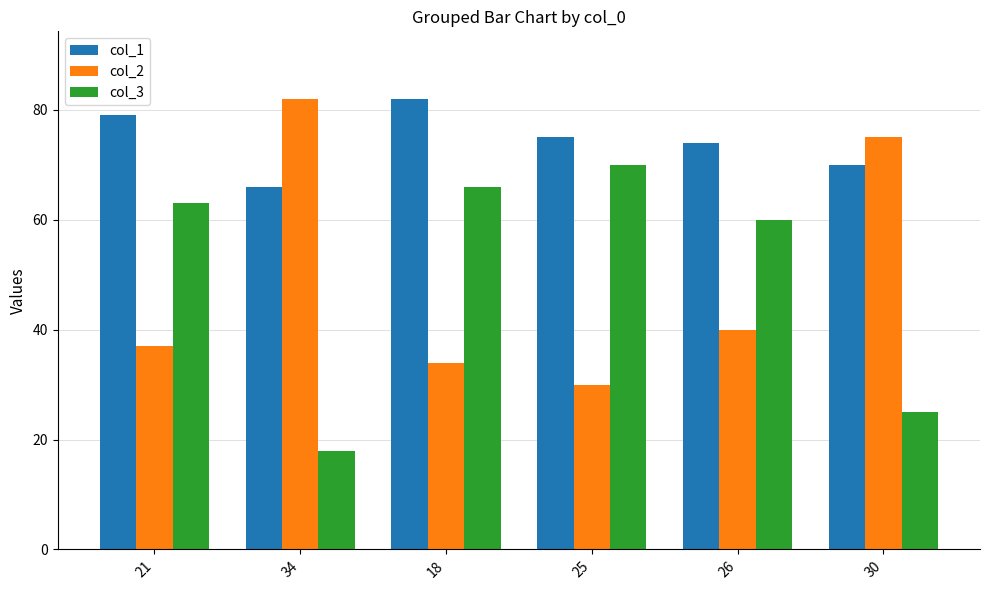

How many series are shown in this chart?

3